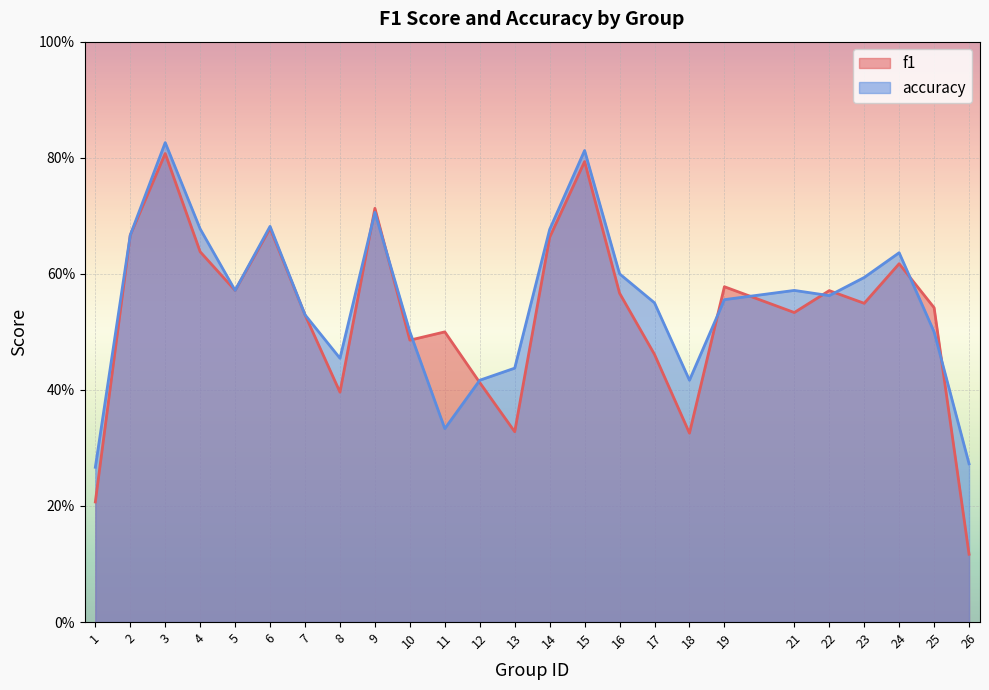

List the series in order of their peak value, highest first.

accuracy, f1